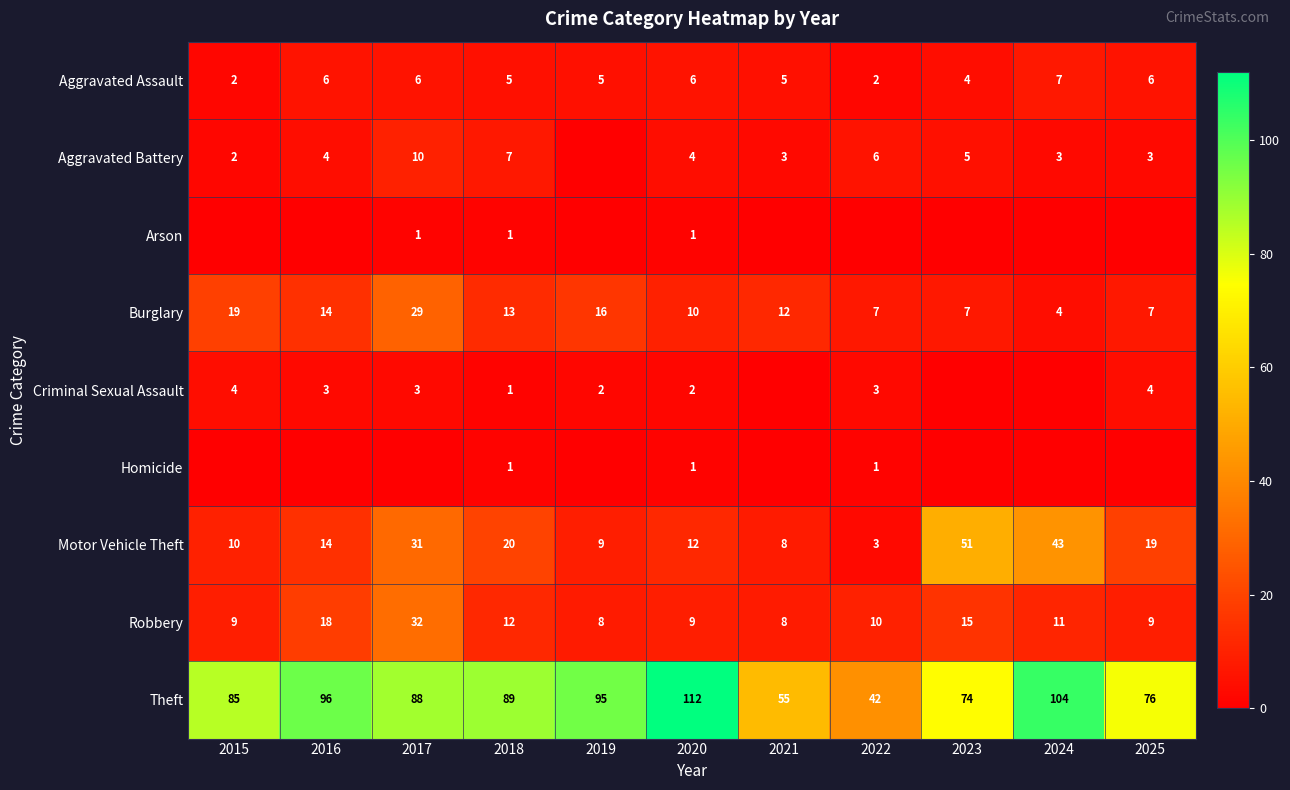

Count the number of data series in this chart.

9